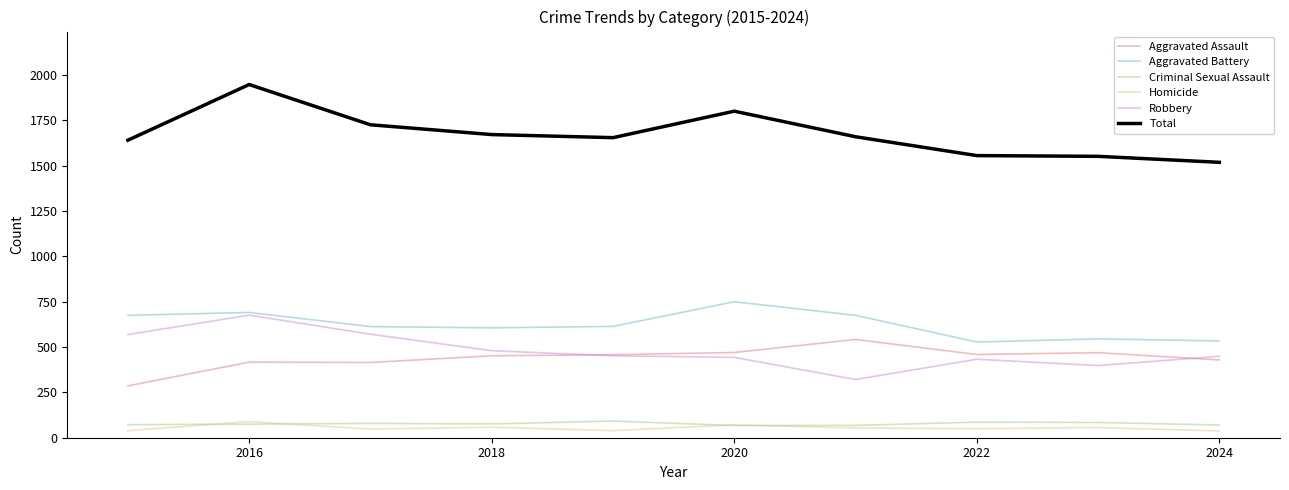

Which series has the widest spread of values?

Total